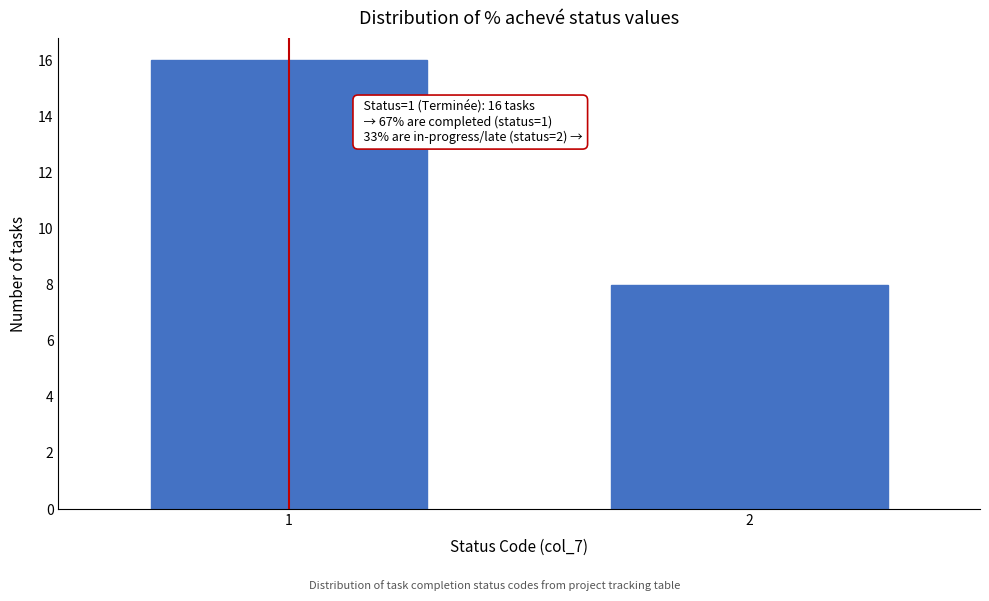

Reading left to right, list all the values displayed in this chart.

16	8